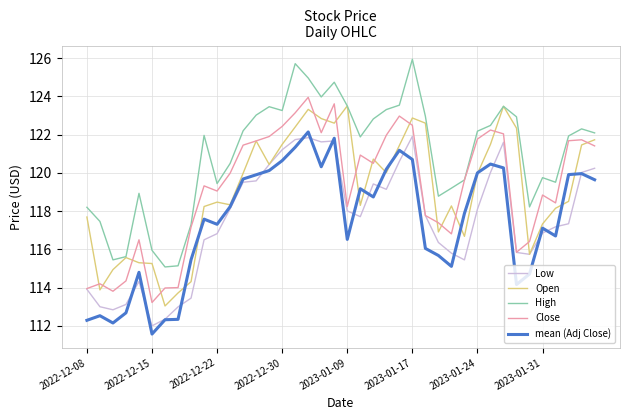

Rank the series by their maximum value, from lowest to highest.

Low, mean (Adj Close), Open, Close, High